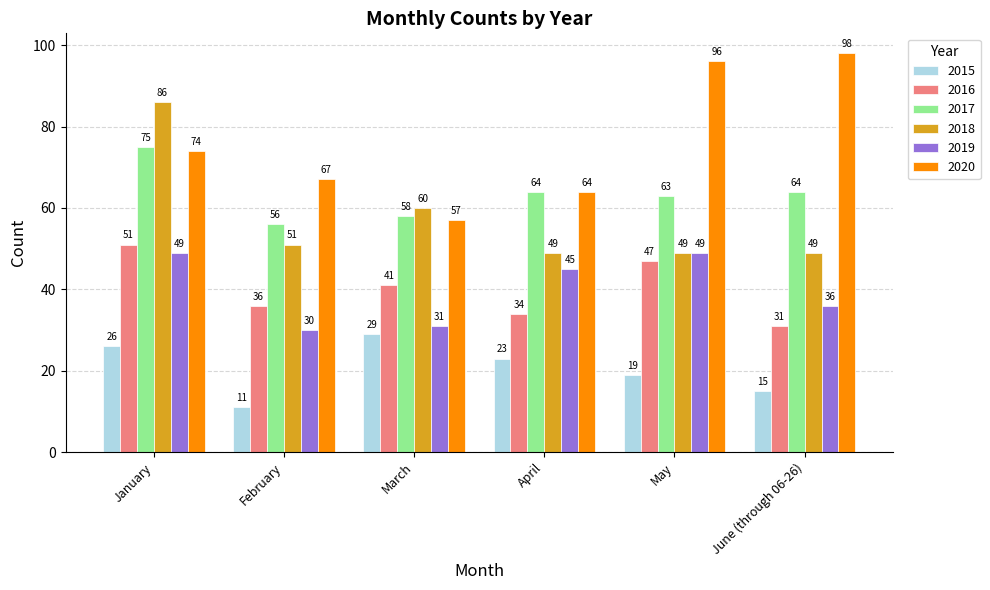

What is the label of the 3rd bar from the left?

March